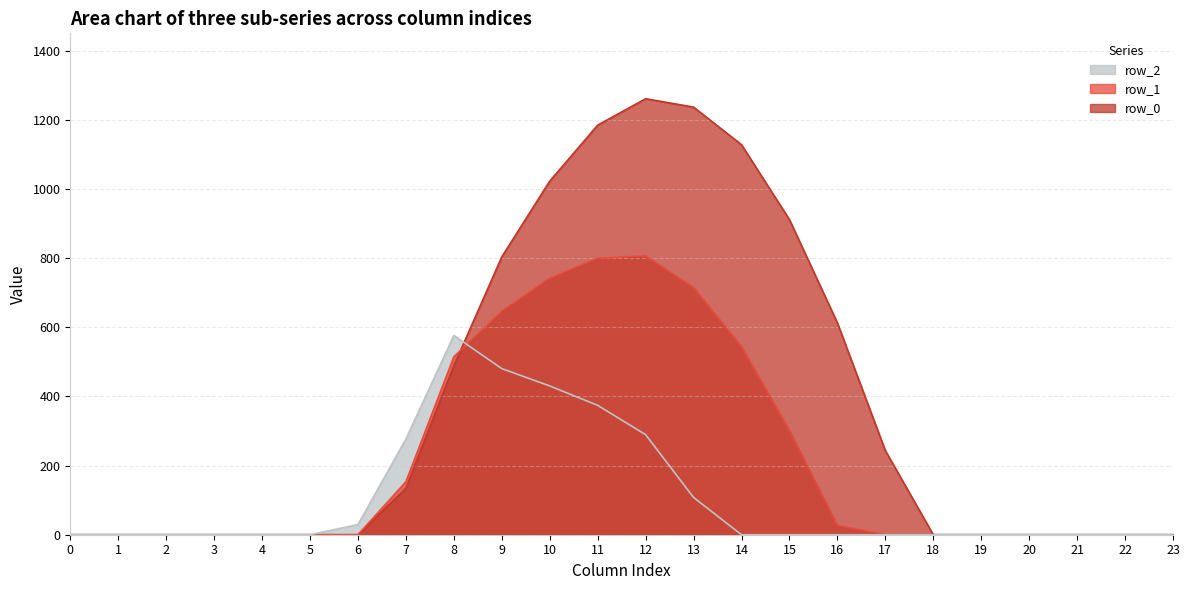

Is the value of row_0 at 6 greater than the value of row_1 at 20?

No